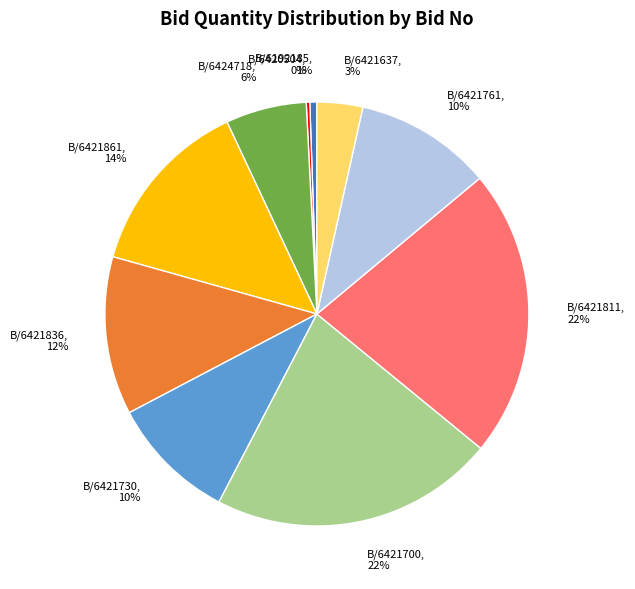

True or false: B/6192185, 1% accounts for 1% of the total.

True